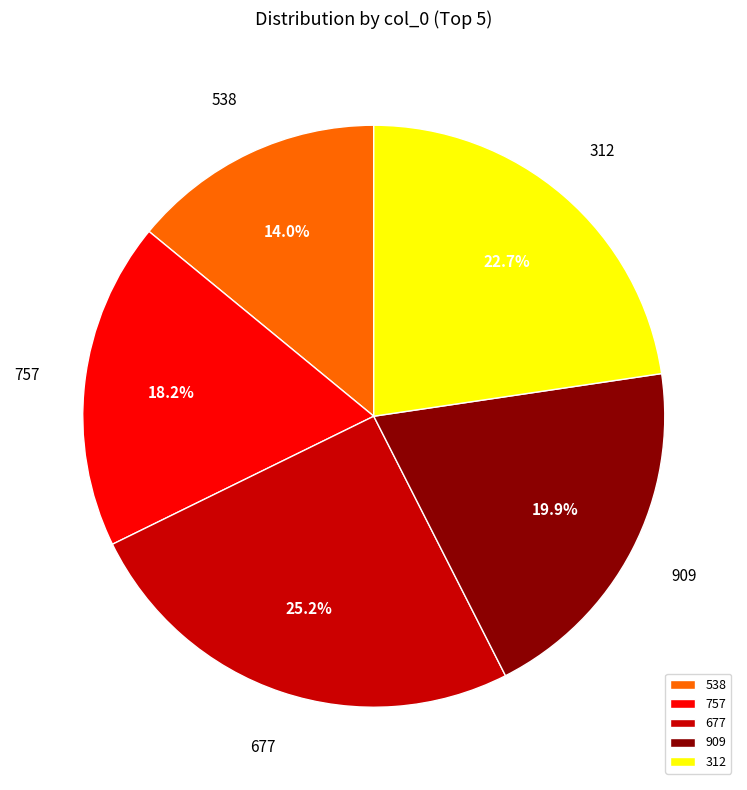

Which slice is the largest?

677